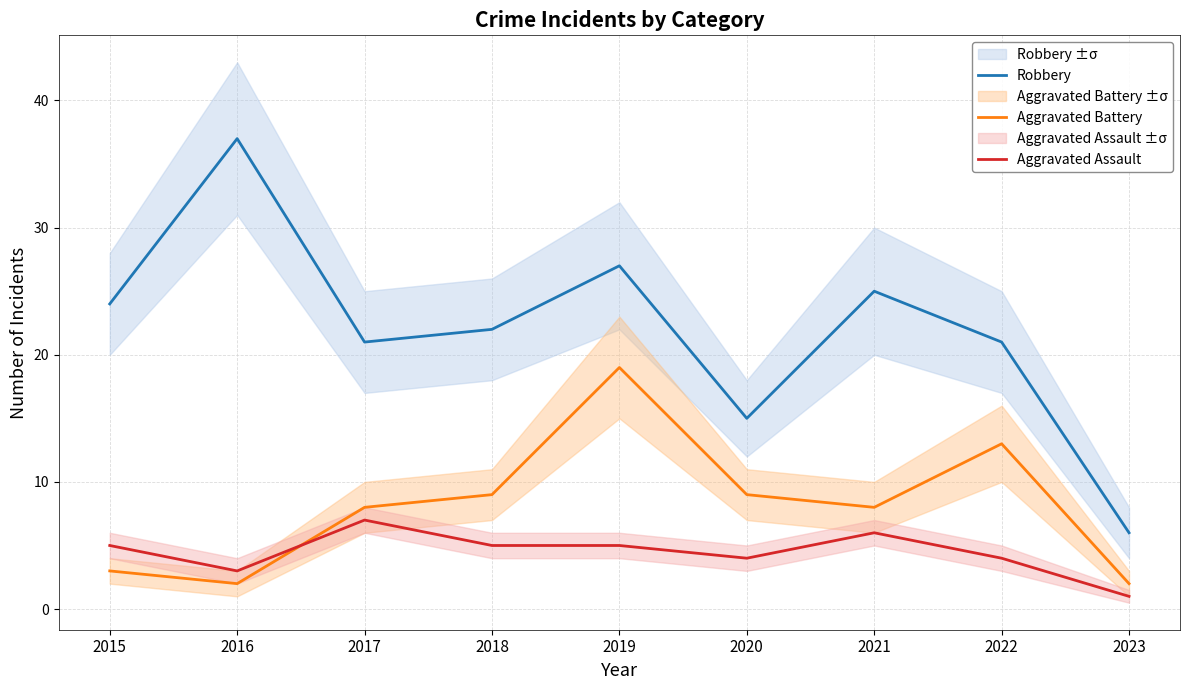

List the labels in order of Aggravated Battery value, largest first.

2019, 2022, 2018, 2020, 2017, 2021, 2015, 2016, 2023